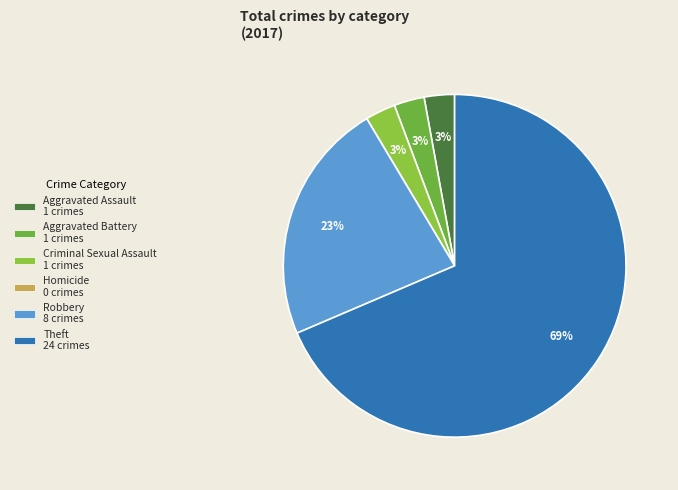

Rank the categories by value from highest to lowest.

Theft, Robbery, Aggravated Assault, Aggravated Battery, Criminal Sexual Assault, Homicide